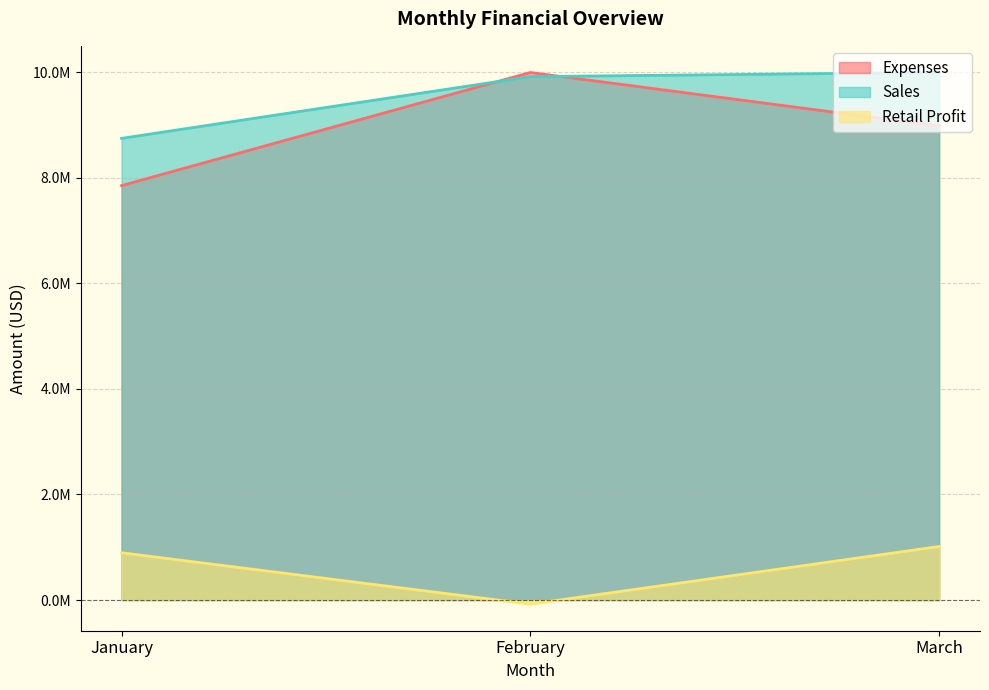

At which label does Expenses reach its minimum?

January